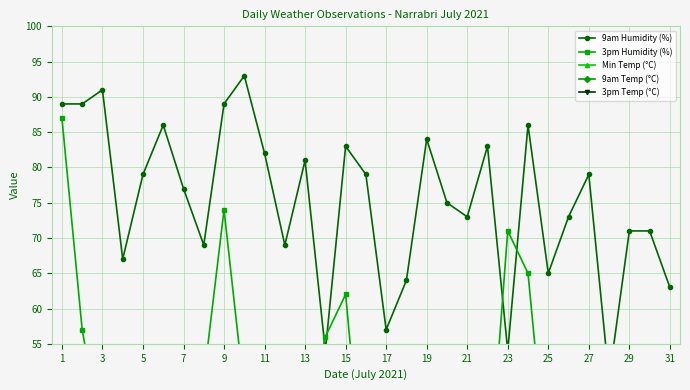

What is the difference between the highest and lowest values at 27?

45.8